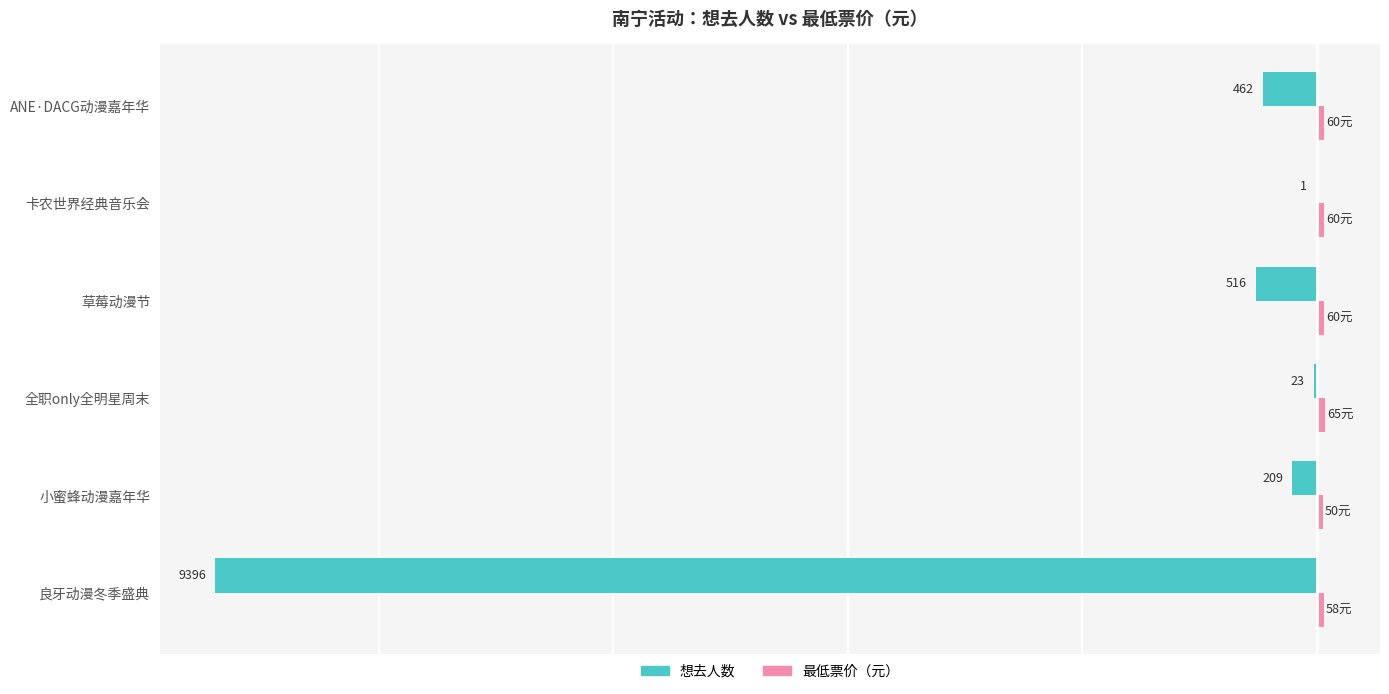

How many bars are there in total?

12